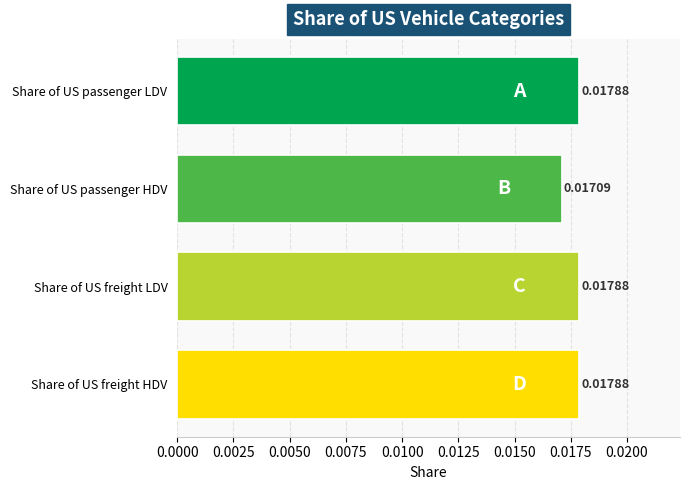

Where is the data nearest to the value 0?

Share of US passenger HDV